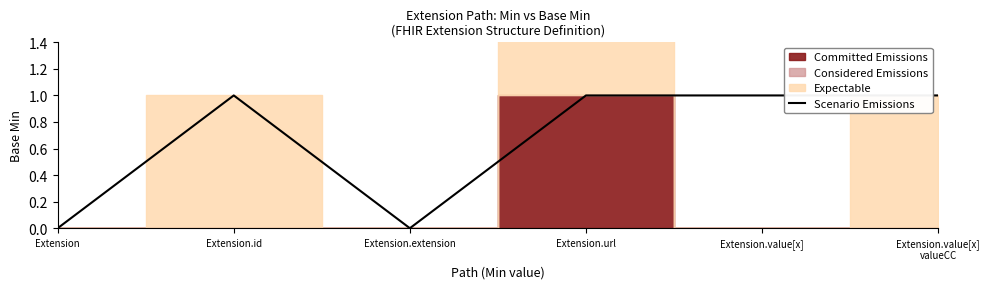

What is the change in value from Extension to Extension.value[x]
valueCC?

+1